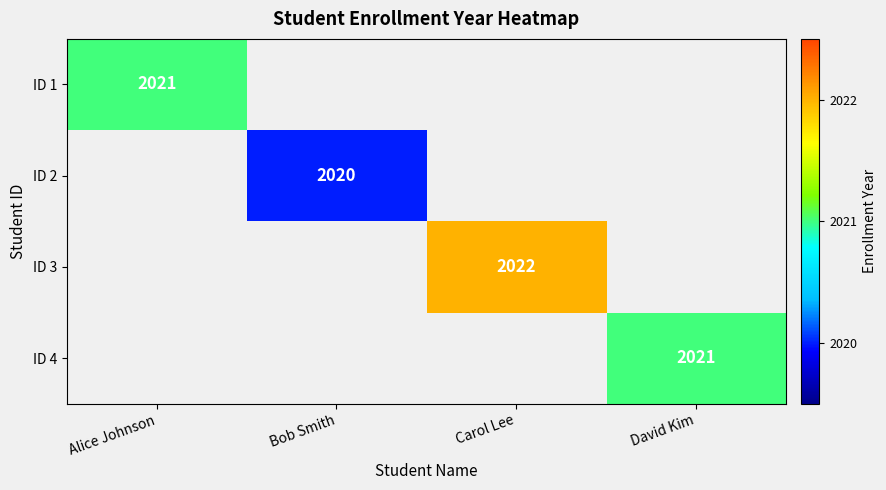

True or false: ID 4 has a value of 2021.0 at David Kim.

True